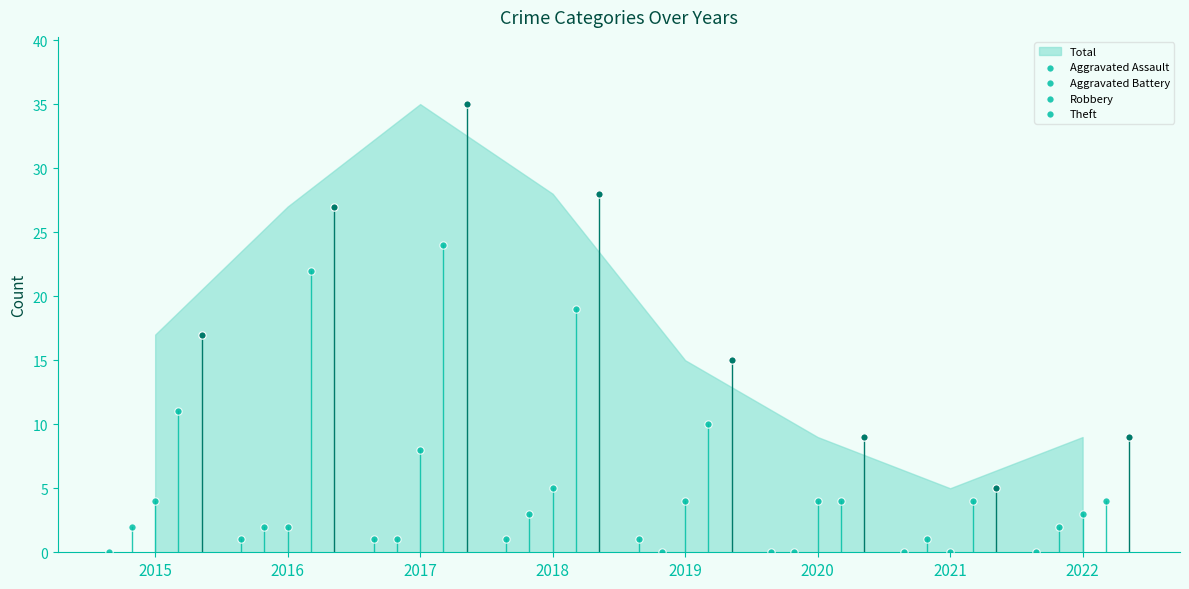

What are all the series names shown in the legend?

Aggravated Assault, Aggravated Battery, Robbery, Theft, Total